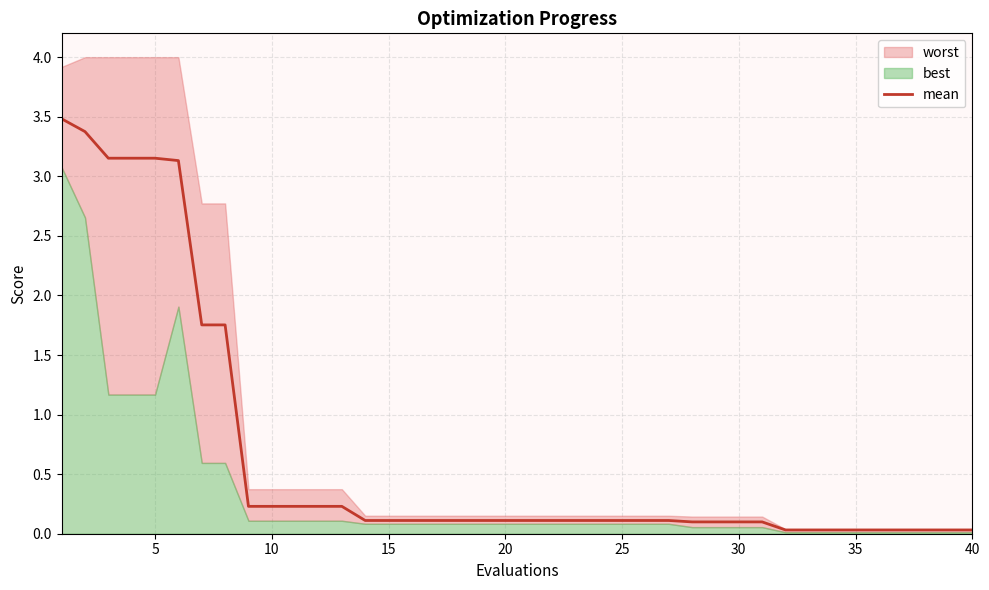

True or false: the data shows 0.2 at 25.

False